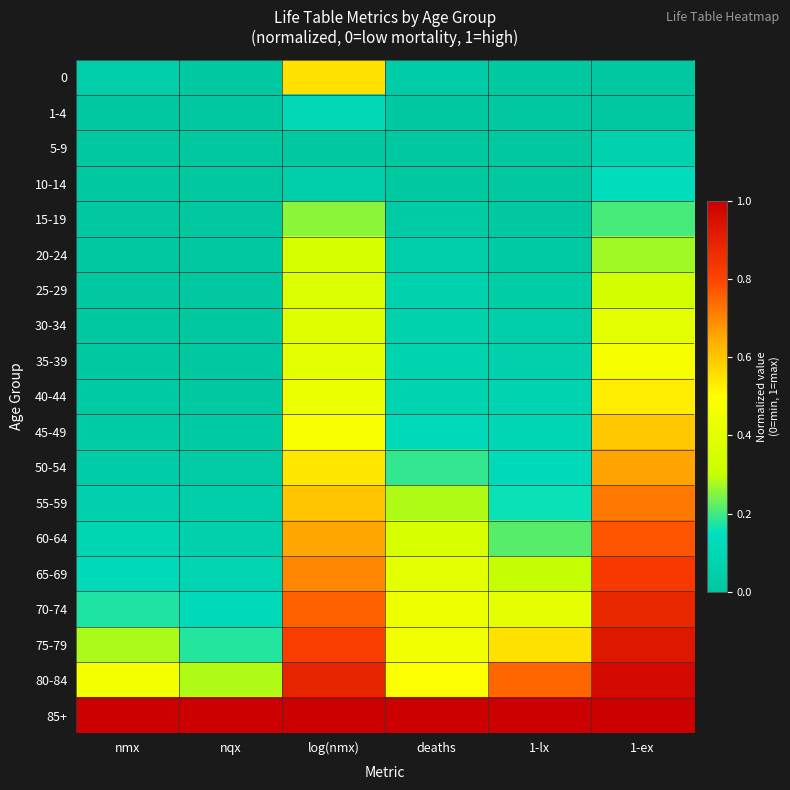

At which category is the sum across all series the highest?

1-ex